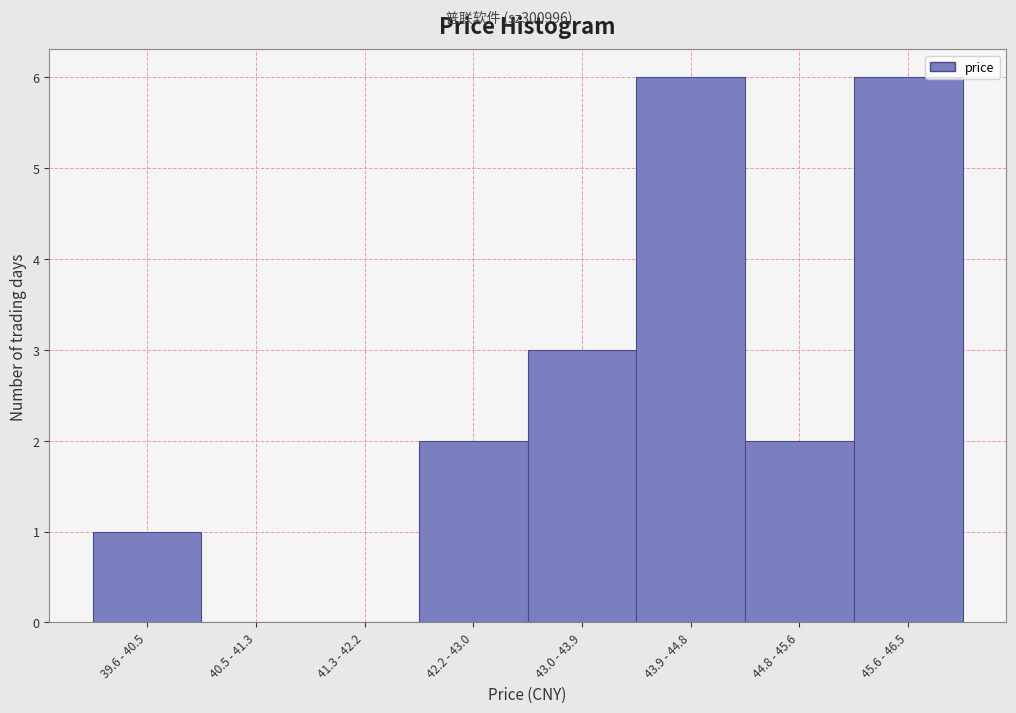

Reading left to right, list all the values displayed in this chart.

39.6 - 40.5=1	40.5 - 41.3=0	41.3 - 42.2=0	42.2 - 43.0=2	43.0 - 43.9=3	43.9 - 44.8=6	44.8 - 45.6=2	45.6 - 46.5=6